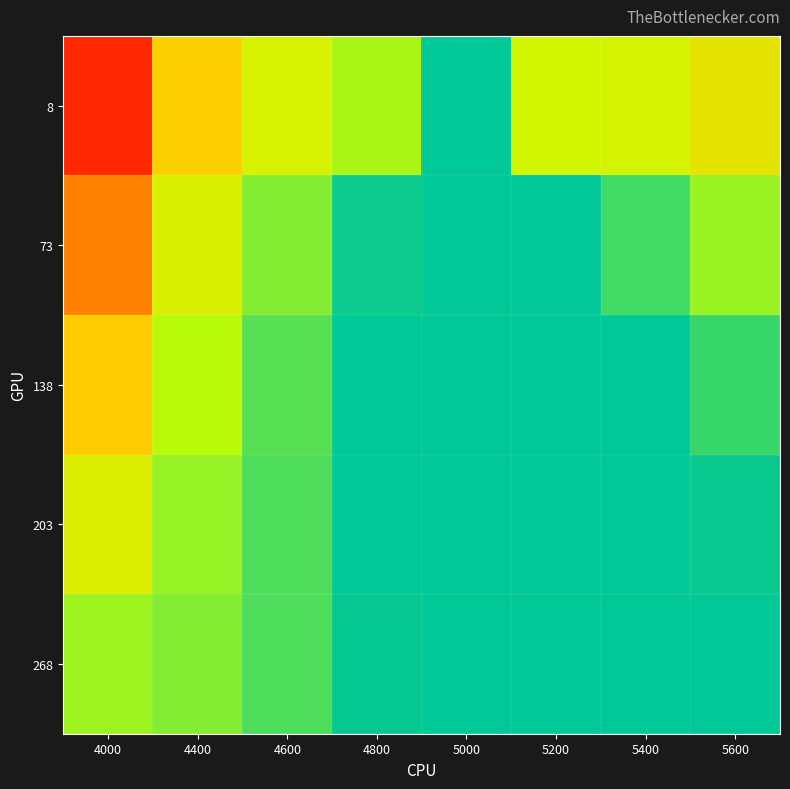

At how many categories does at least one series exceed 0?

8